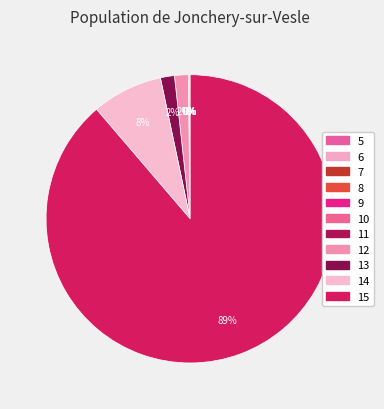

To the nearest percent, what is the difference between the 10 and 13 slice percentages?

1%